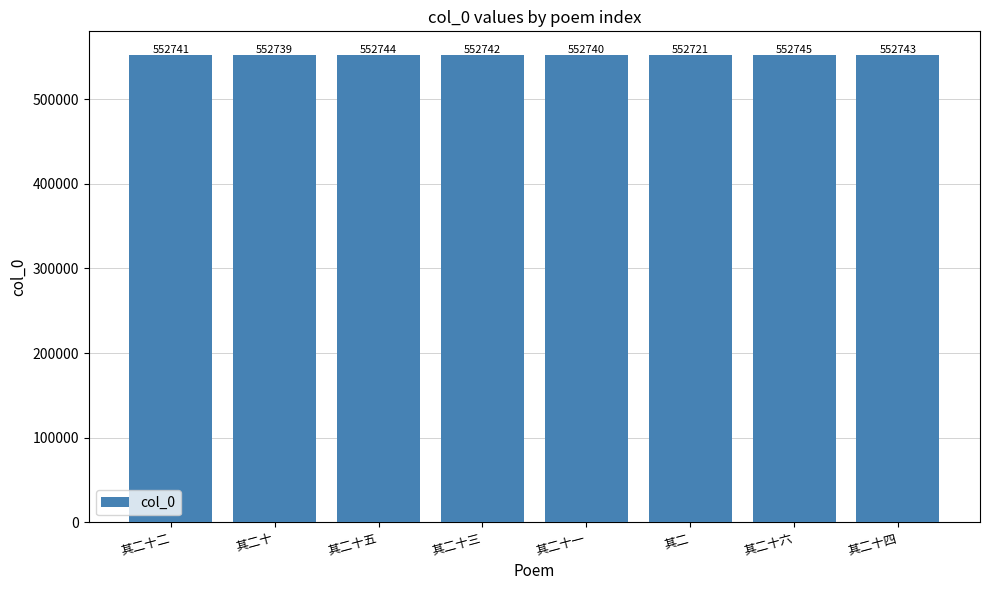

Approximately how many times larger is the value at 其二十 compared to 其二?

1.0